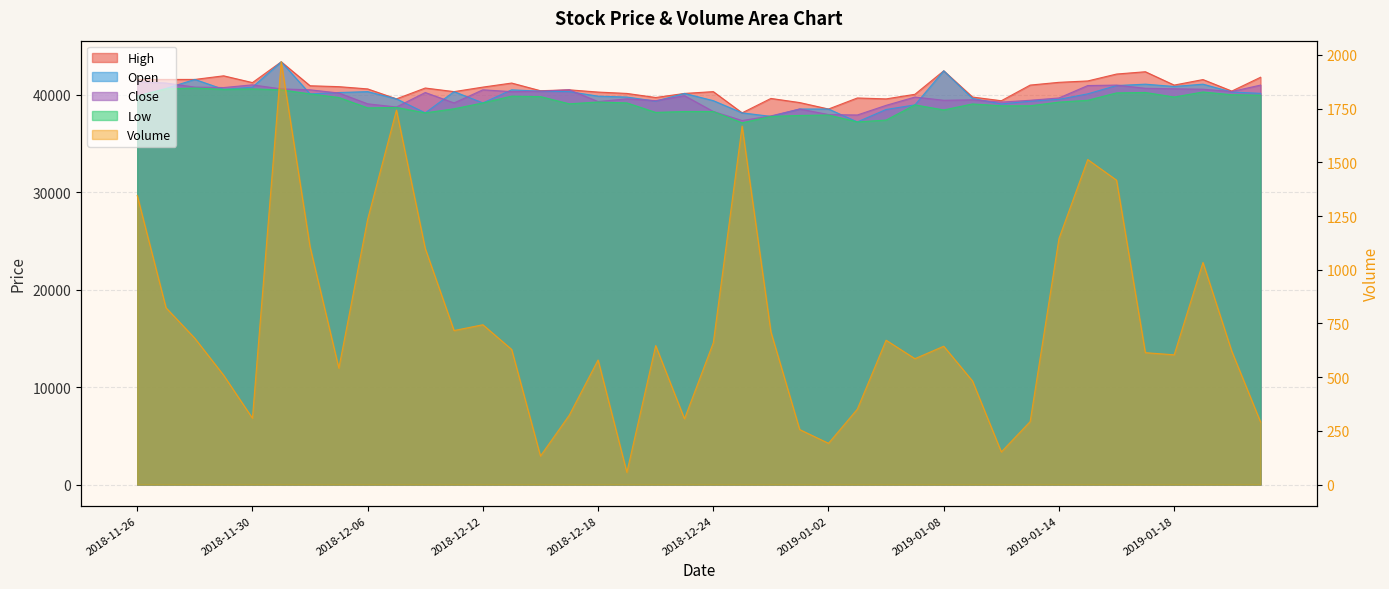

What is the difference between the maximum and minimum values in the Open series?

6170